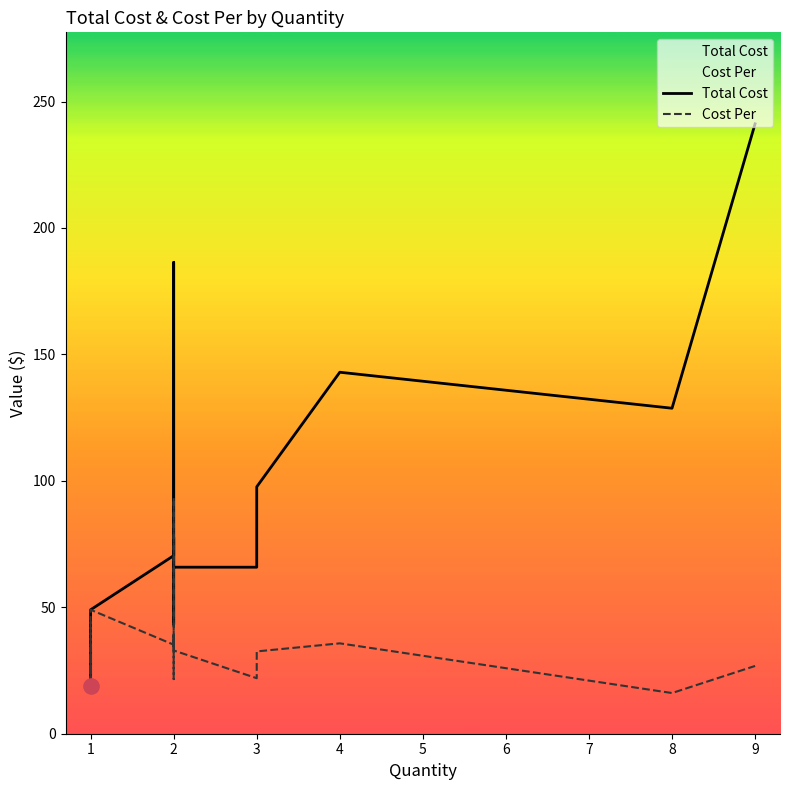

What are all the series names shown in the legend?

Total Cost, Cost Per